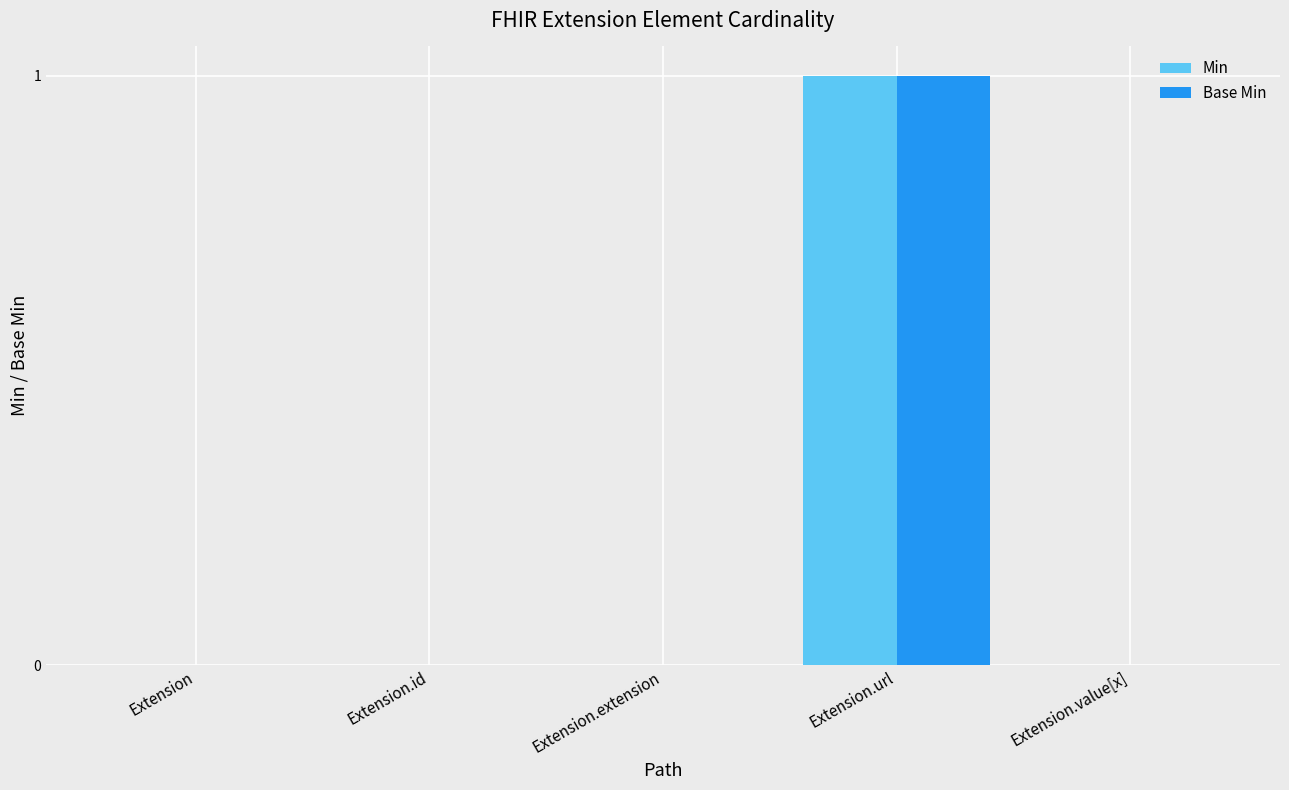

Which category has the highest value in the Min series?

Extension.url